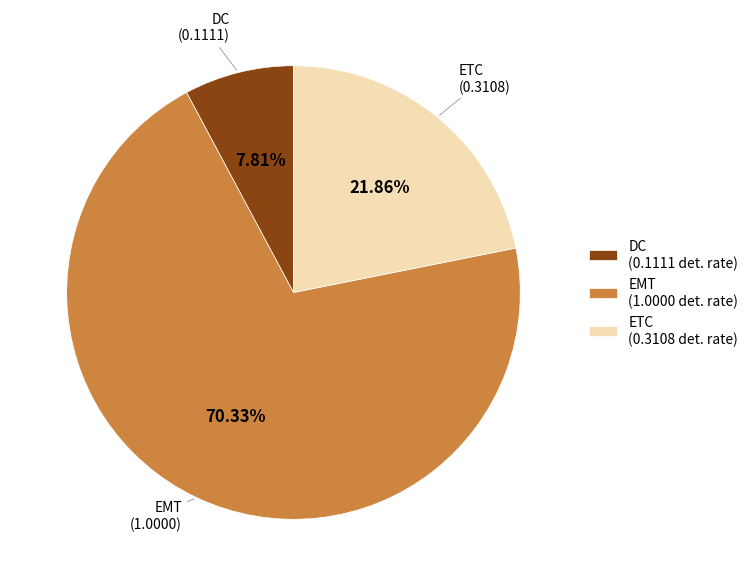

Count the number of slices in the pie.

3